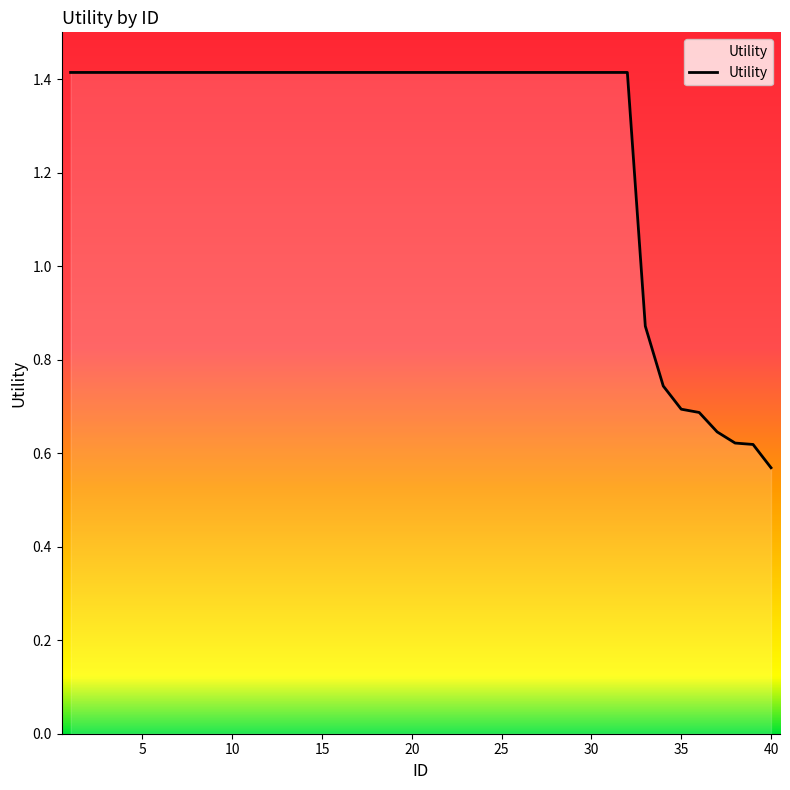

What is the greatest value displayed?

1.4